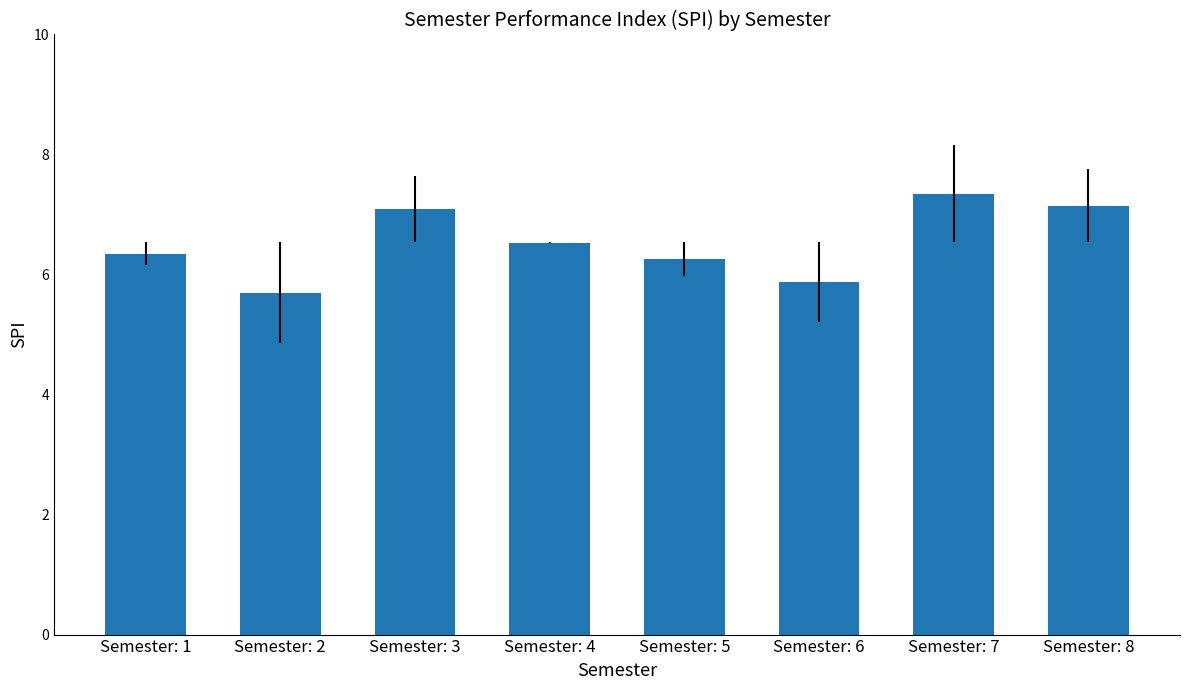

Count the number of values greater than 6.

6